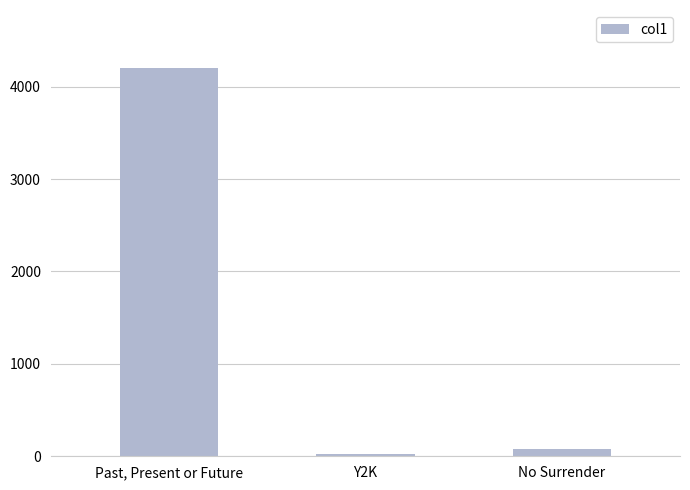

How many data points are less than 83?

1